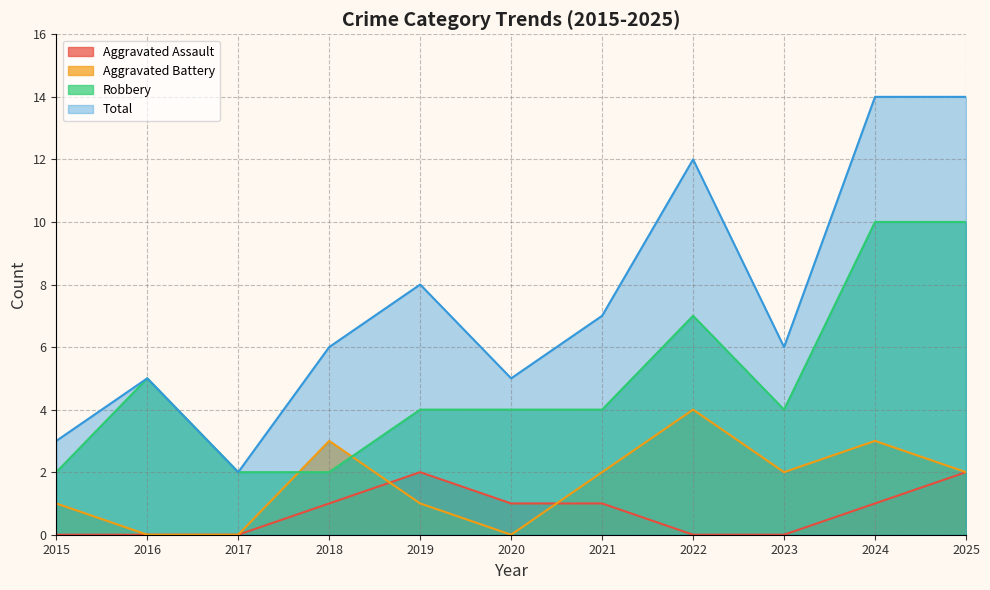

Where does the Aggravated Assault series first go above 1?

2019